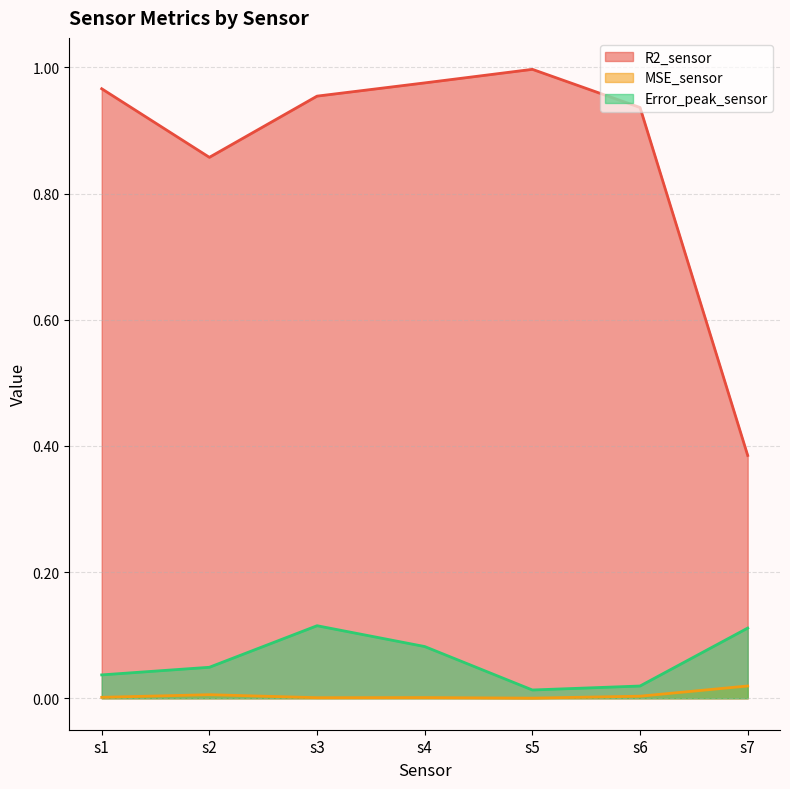

At which category does the chart reach its peak across all series?

s5